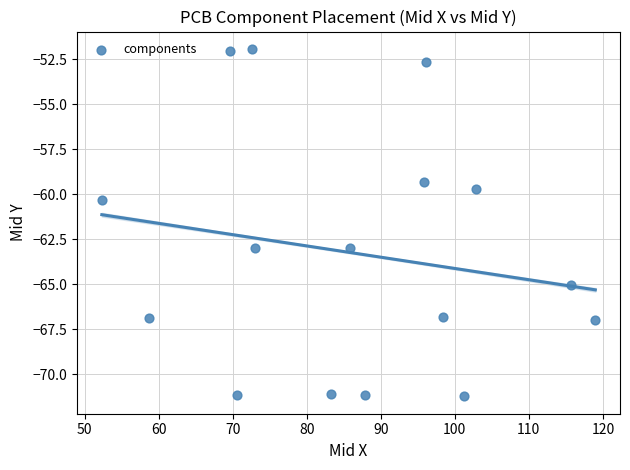

What is the range of X values (max minus min)?

66.6